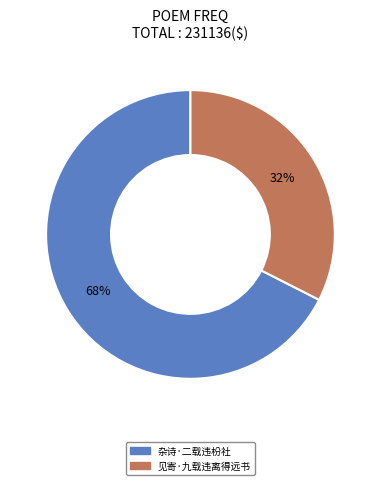

Rank the categories by value from lowest to highest.

见寄·九载违离得远书, 杂诗·二载违枌社